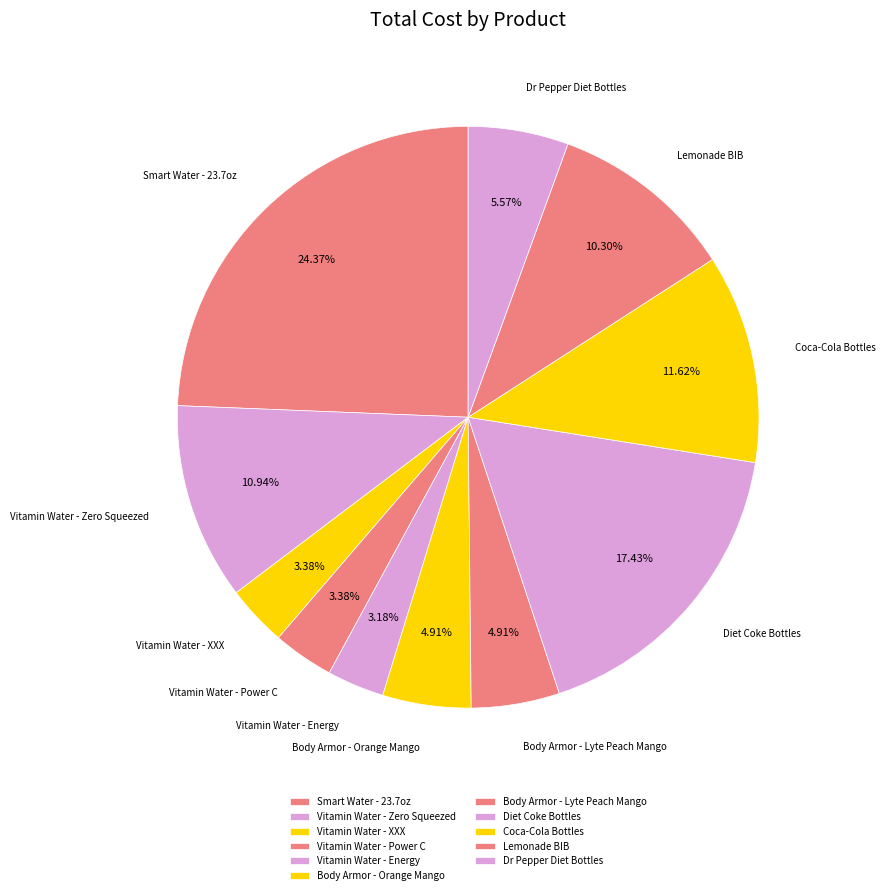

To the nearest percent, what is the difference between the largest and smallest slice percentages?

21%